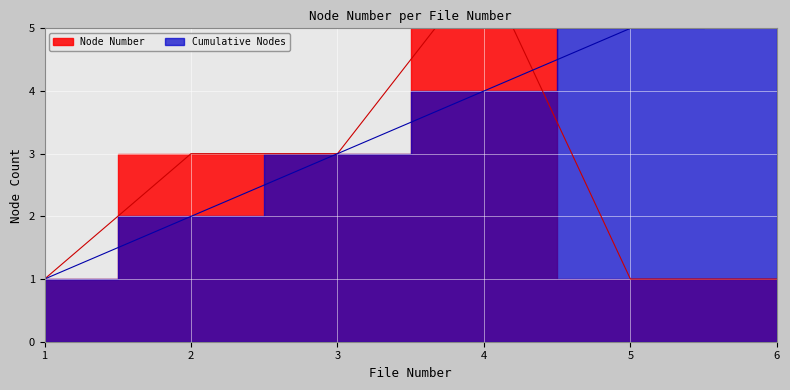

At which label does Node Number reach its peak?

4